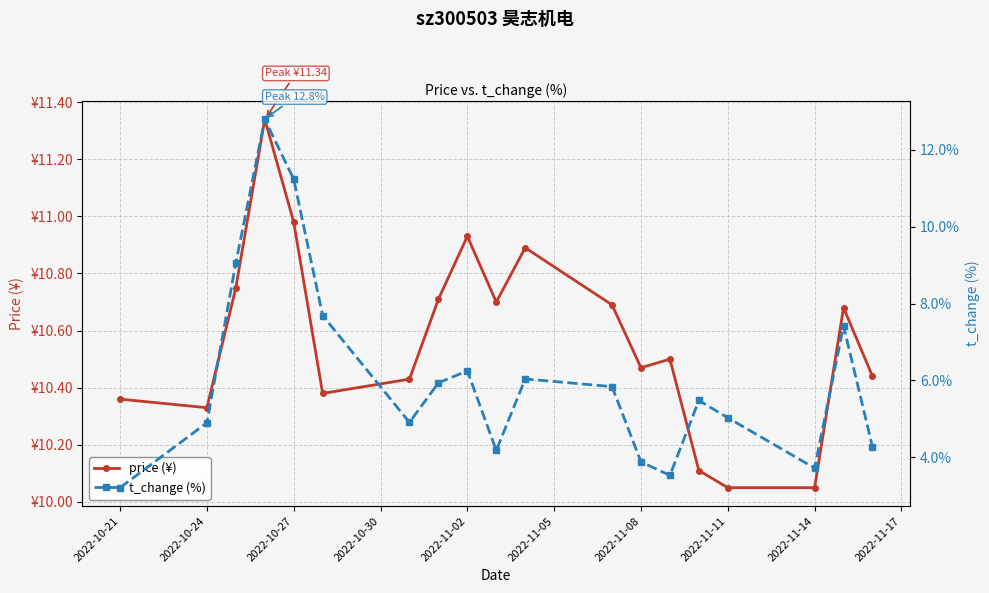

What is the value of the t_change (%) point at the 15th from the left?

5.5